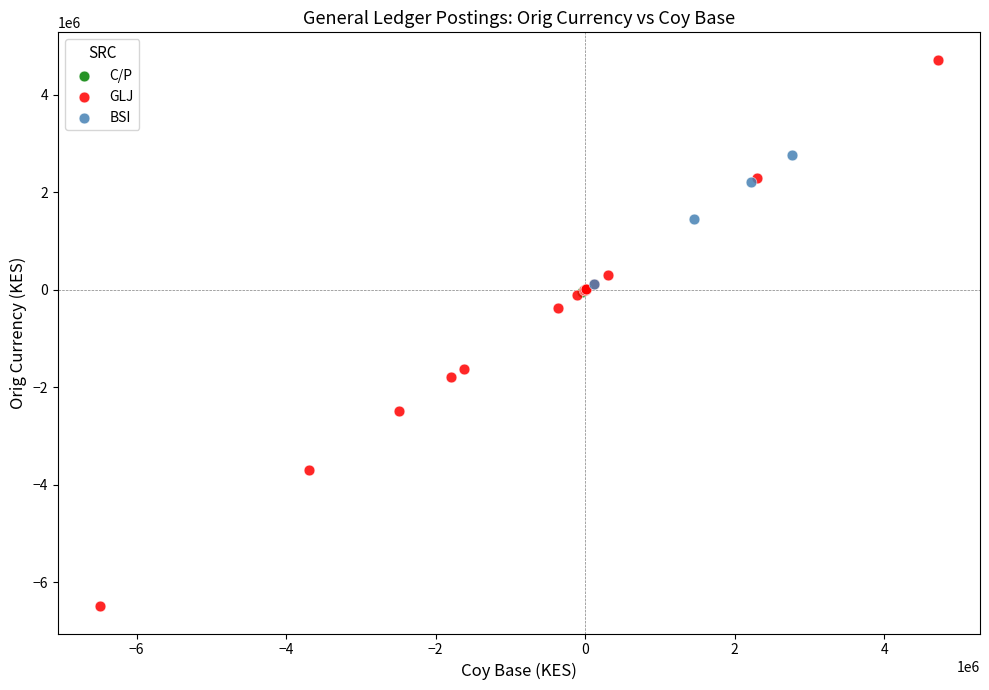

Which series reaches the minimum Y coordinate?

GLJ